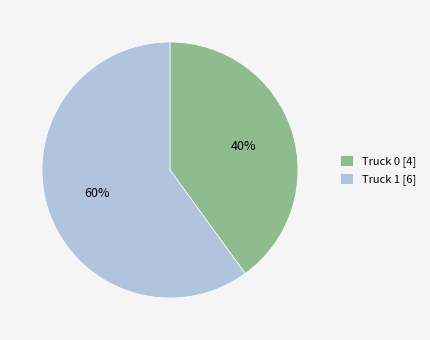

Which slice is the largest?

Truck 1